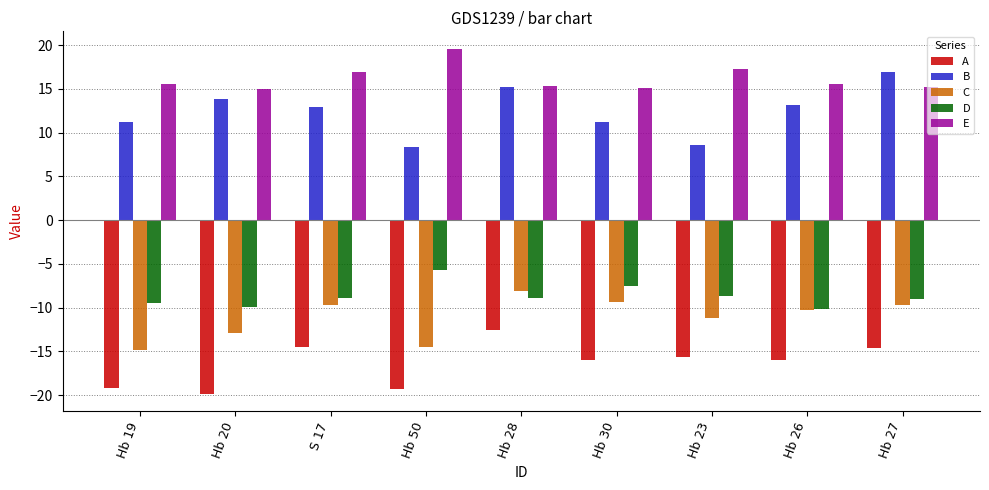

What is the approximate value of B at Hb 23?

8.6